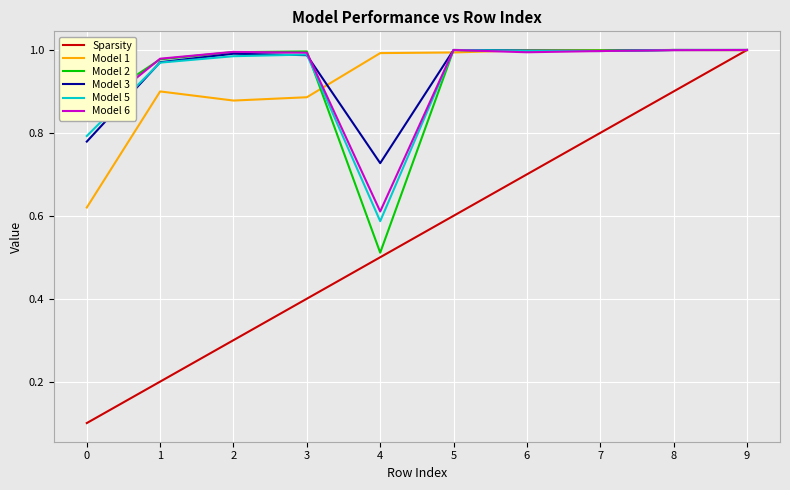

Where is the first local minimum for Model 2?

4